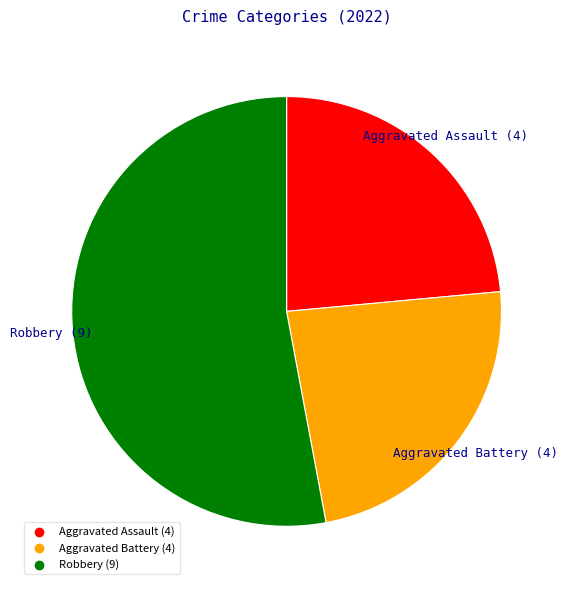

Is there any slice that represents more than half of the pie?

Yes